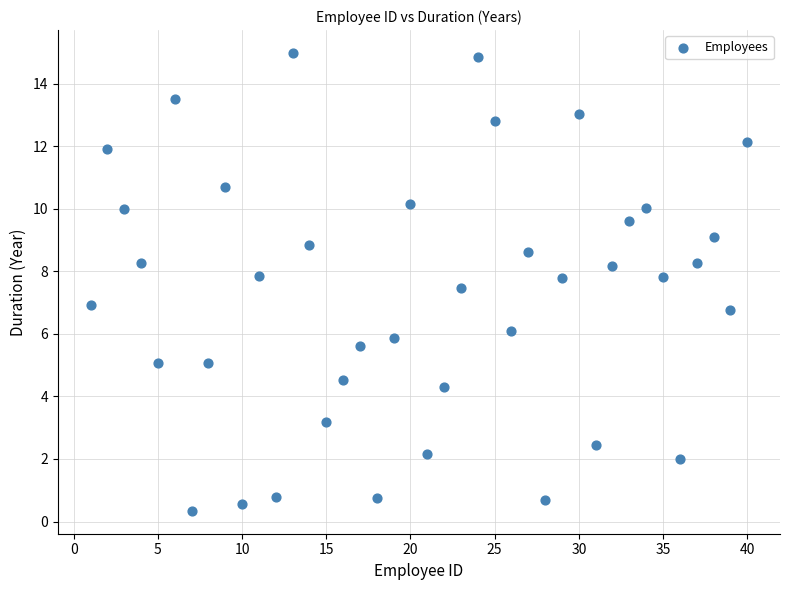

What is the range of Y values (max minus min)?

14.6